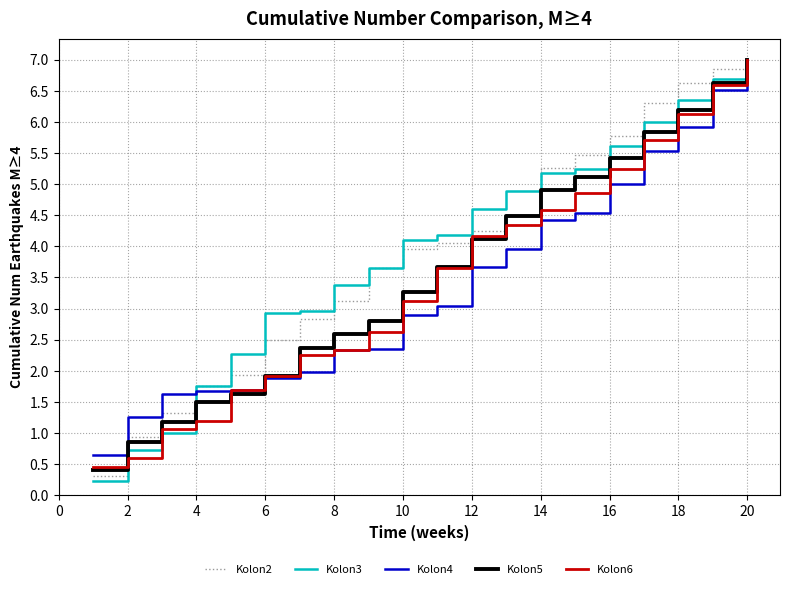

What is the maximum value shown in the chart?

7.0